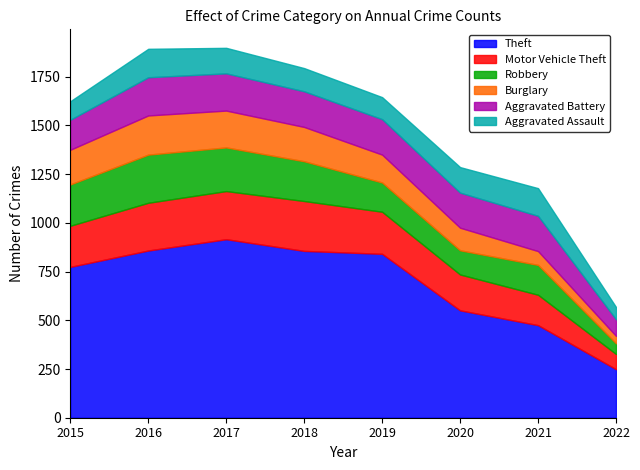

At which category is the sum across all series the highest?

2017